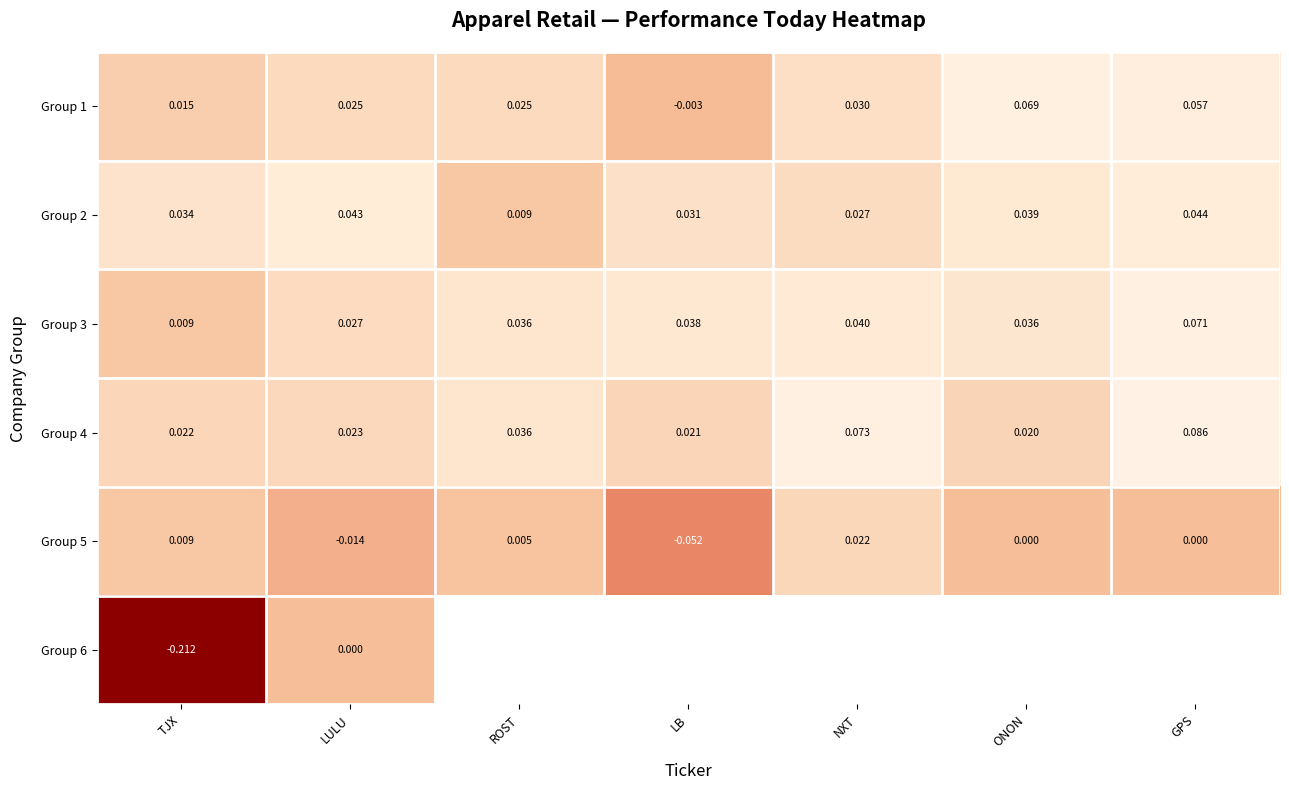

What is the spread (max minus min) of values at ONON?

0.1